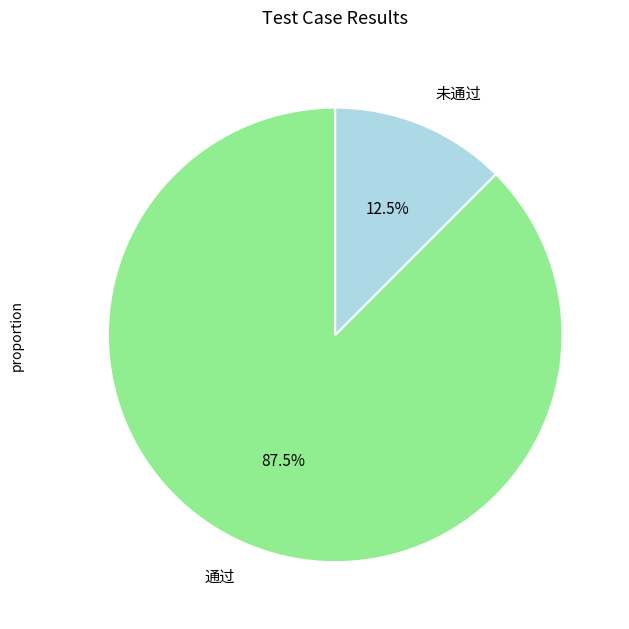

Is there any slice that represents more than half of the pie?

Yes